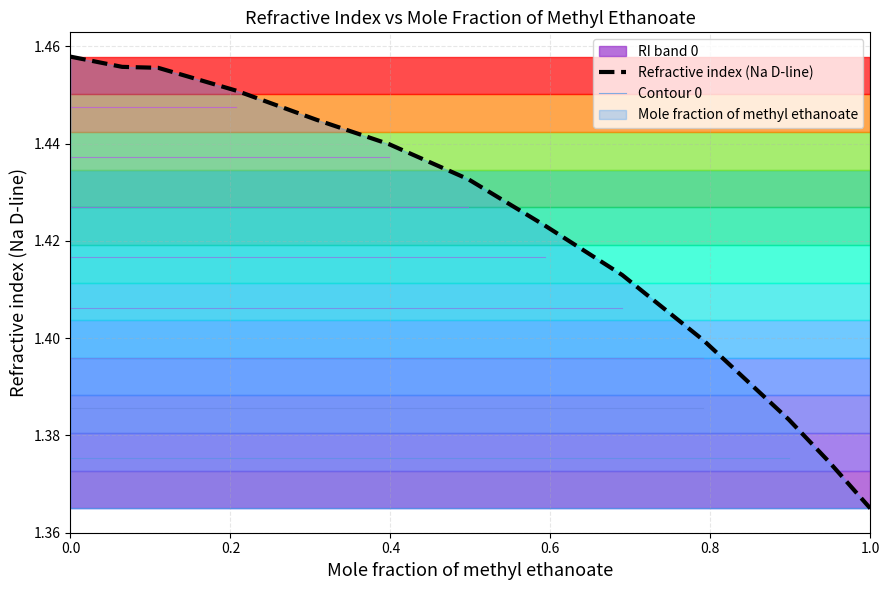

What is the greatest value displayed?

1.5